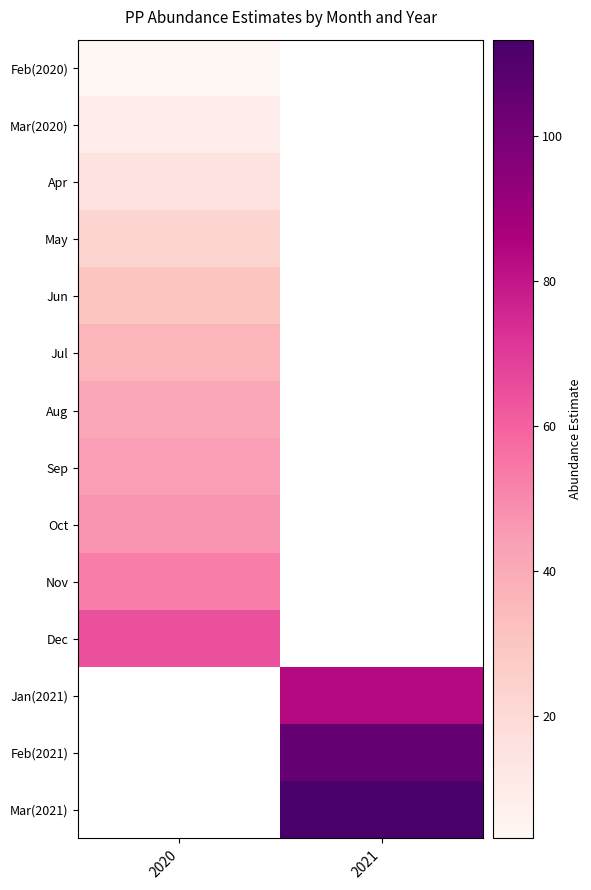

Count the number of categories in the chart.

2